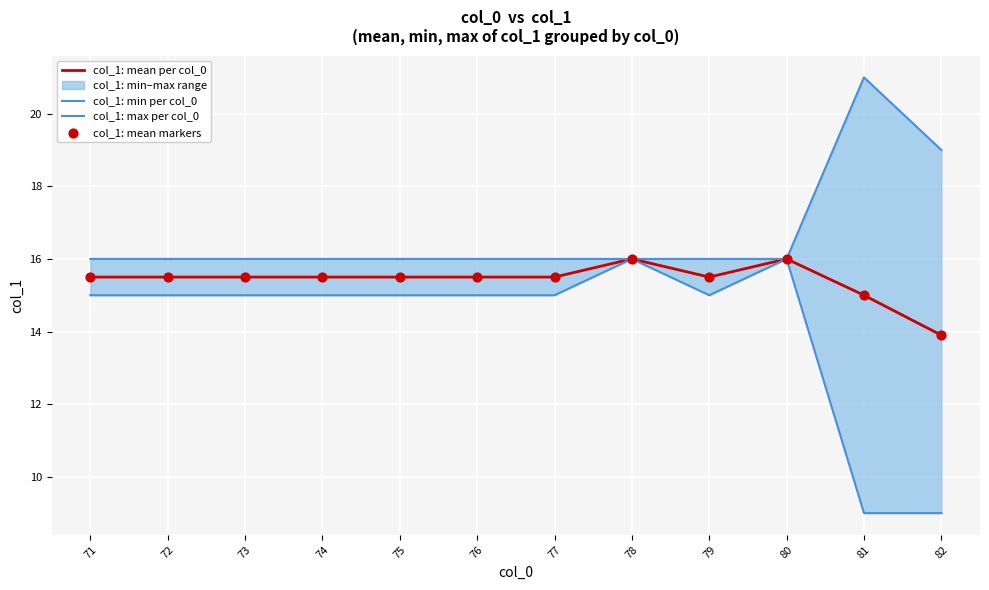

Is the value of col_1: min per col_0 at 76 greater than the value of col_1: max per col_0 at 78?

No